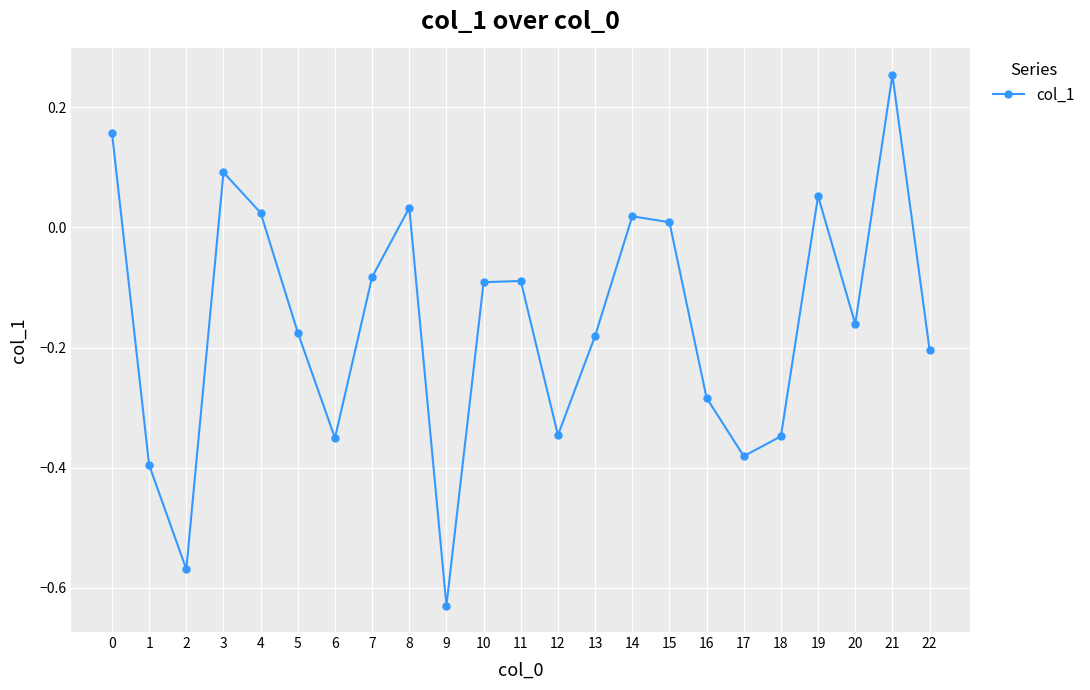

Which label corresponds to the smallest value in the chart?

9